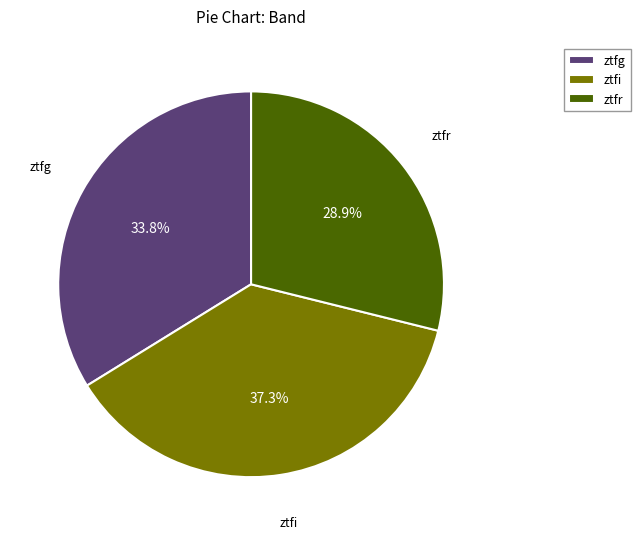

Is it true that ztfg is 34% of the pie?

True